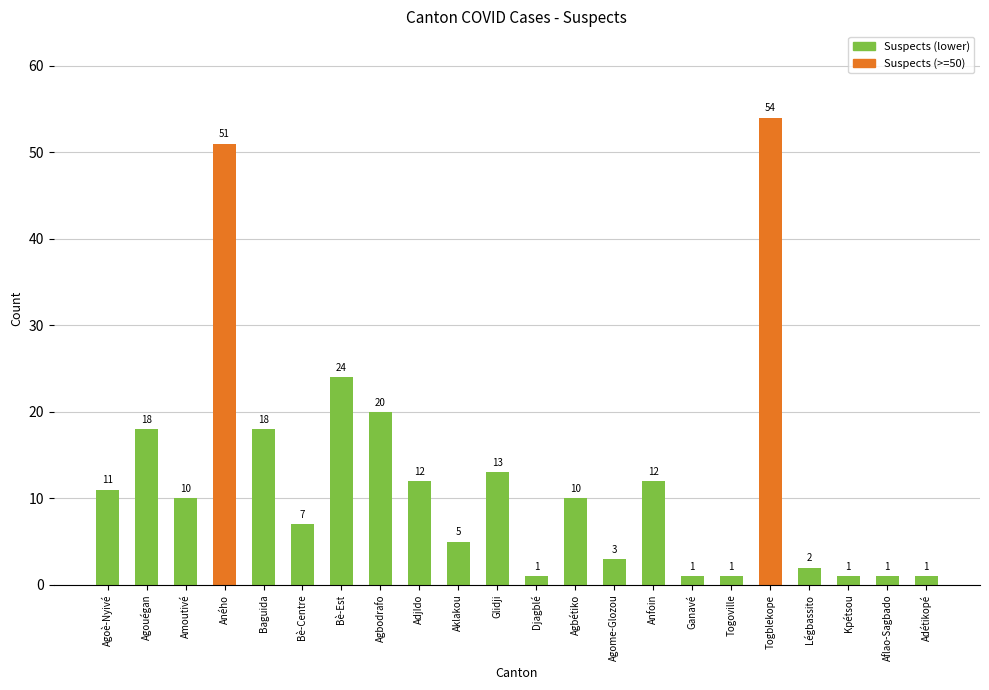

What is the sum of all values?

276